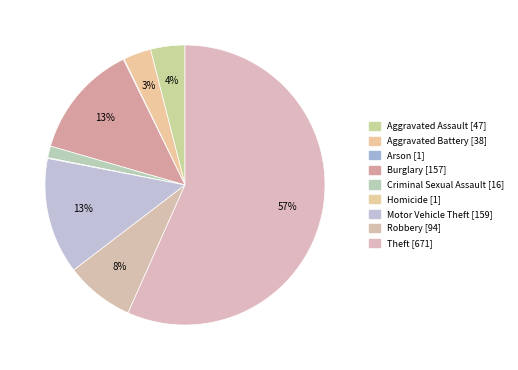

What is the smallest slice in the pie chart?

Arson